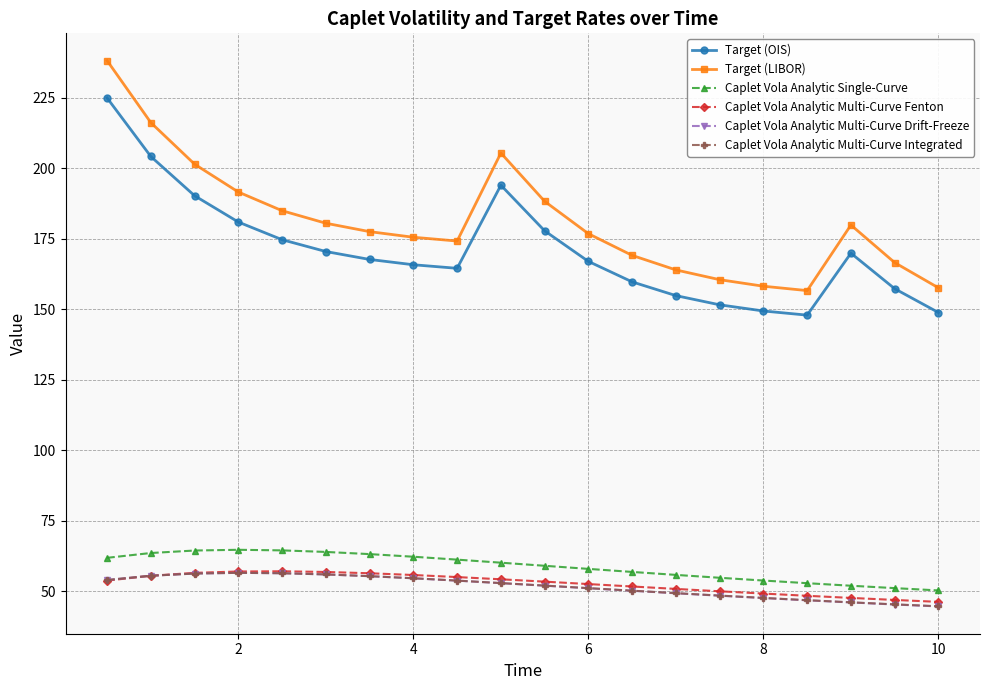

True or false: Caplet Vola Analytic Single-Curve and Target (LIBOR) intersect in this chart.

False